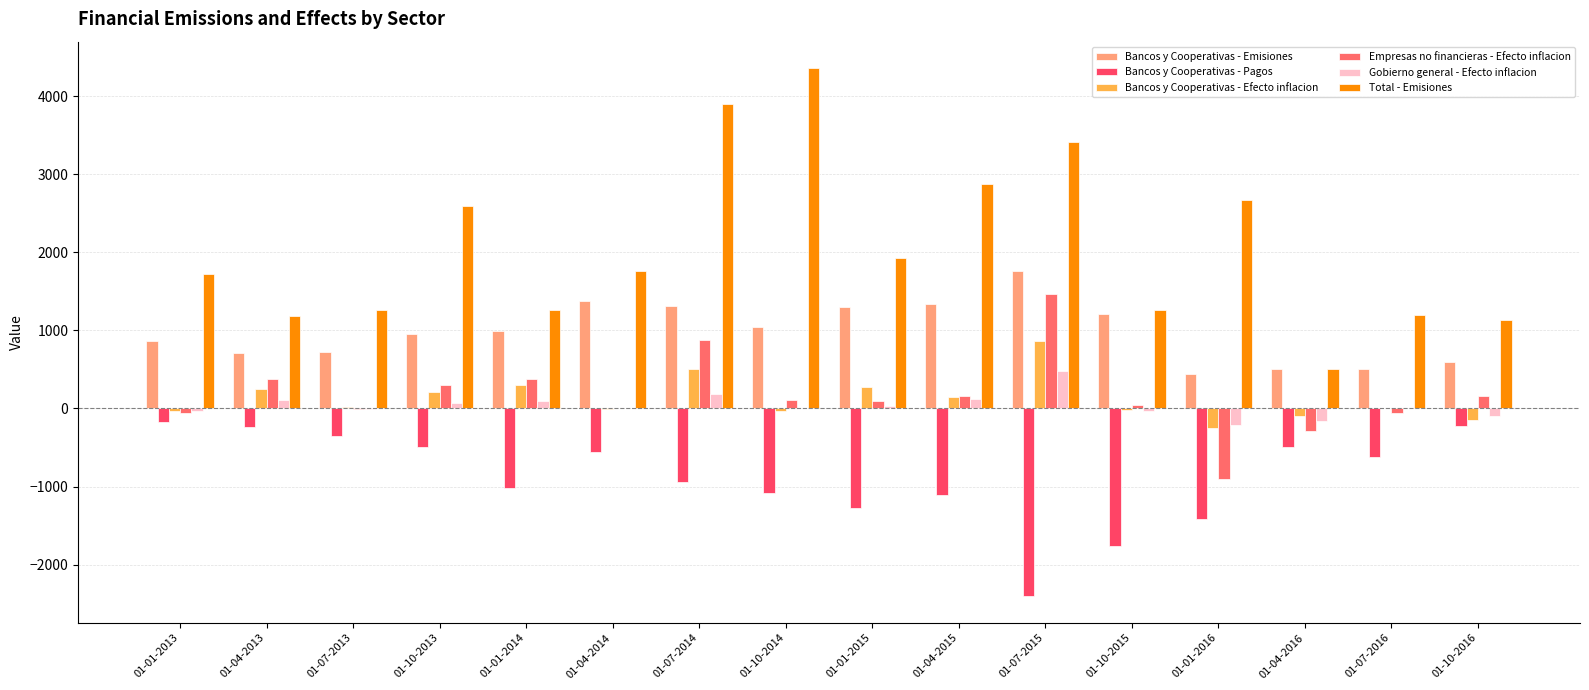

Which series has the largest total across all categories?

Total - Emisiones